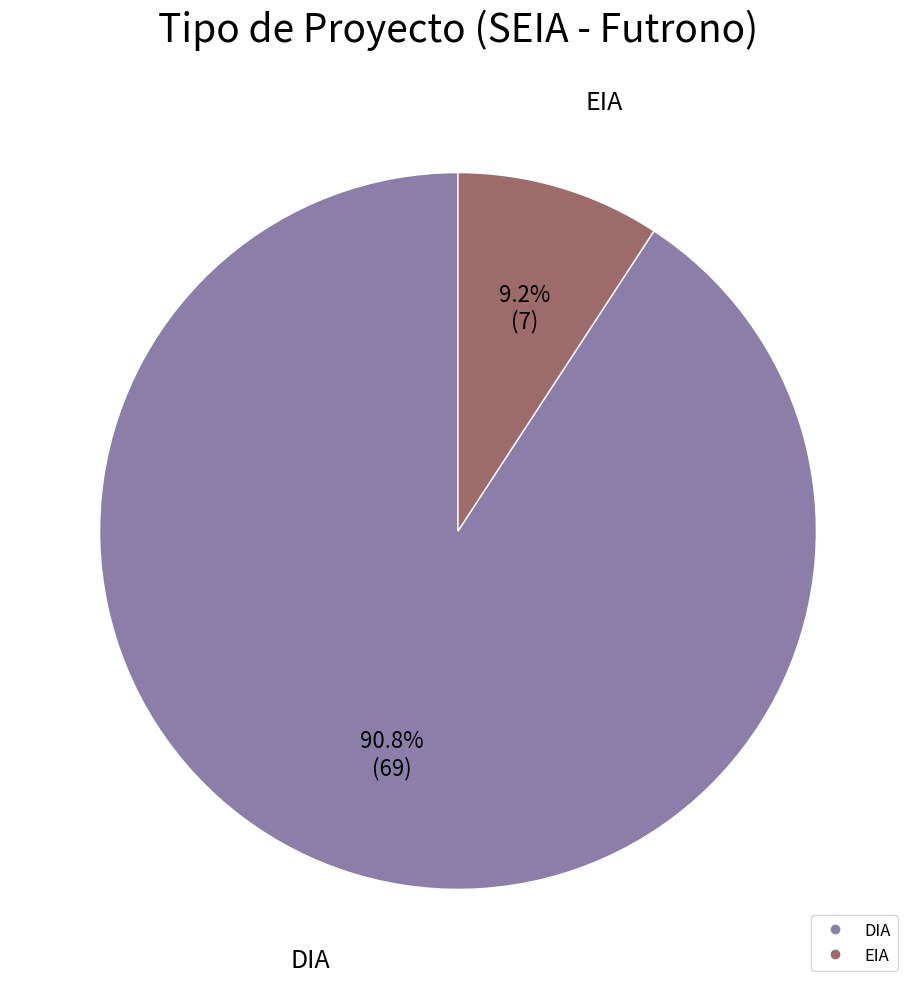

Which category has the biggest portion of the pie?

DIA